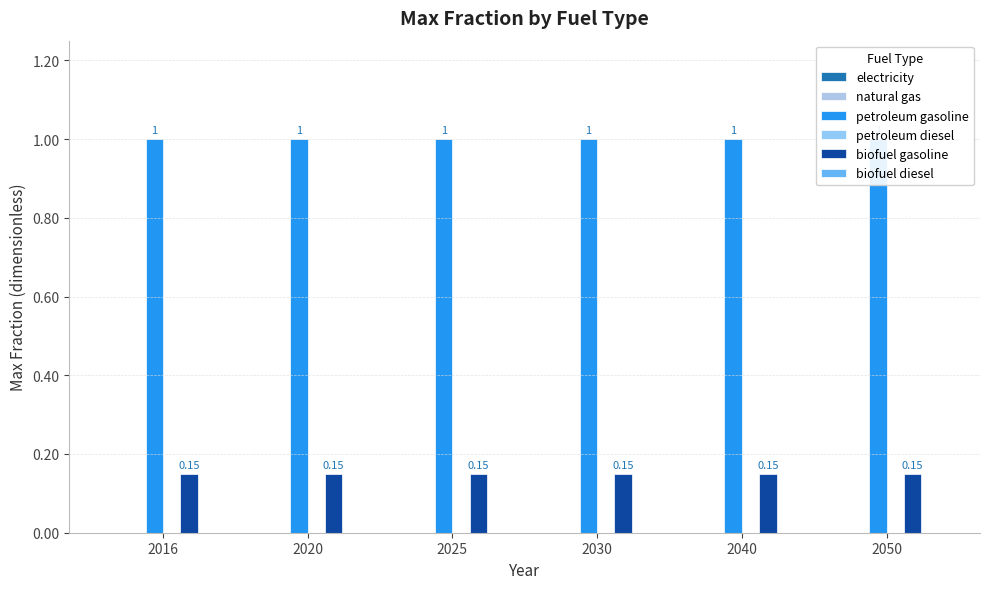

Reading left to right, list all the values displayed in this chart.

electricity: 2016=0.0	2020=0.0	2025=0.0	2030=0.0	2040=0.0	2050=0.0
natural gas: 2016=0.0	2020=0.0	2025=0.0	2030=0.0	2040=0.0	2050=0.0
petroleum gasoline: 2016=1.0	2020=1.0	2025=1.0	2030=1.0	2040=1.0	2050=1.0
petroleum diesel: 2016=0.0	2020=0.0	2025=0.0	2030=0.0	2040=0.0	2050=0.0
biofuel gasoline: 2016=0.1	2020=0.1	2025=0.1	2030=0.1	2040=0.1	2050=0.1
biofuel diesel: 2016=0.0	2020=0.0	2025=0.0	2030=0.0	2040=0.0	2050=0.0